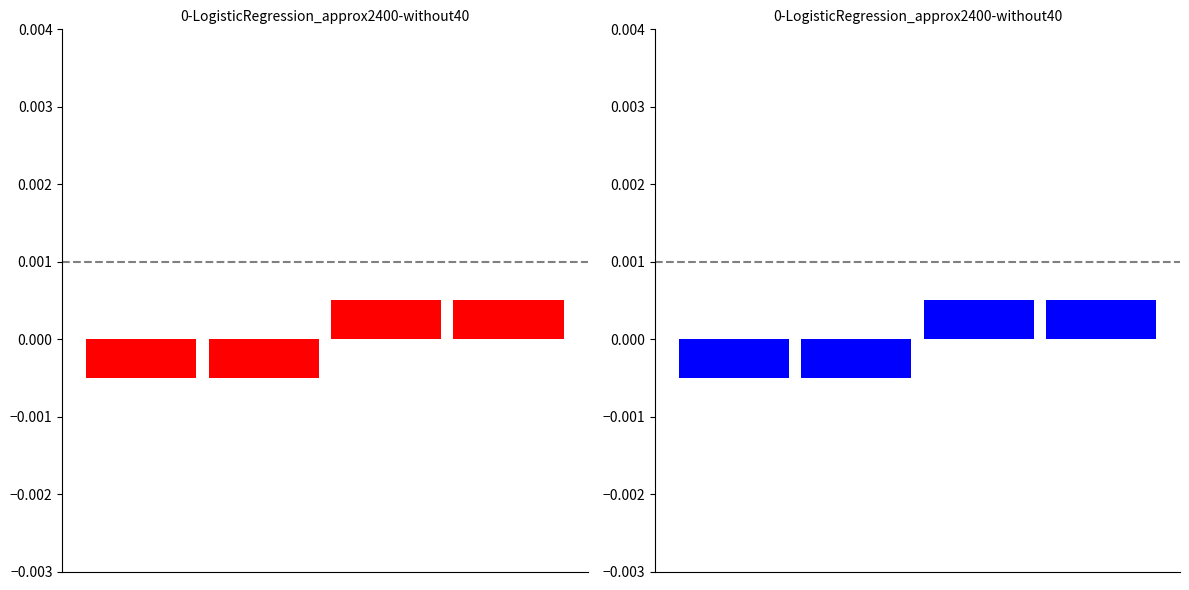

Which series has the widest spread of values?

top-left & bottom-right group